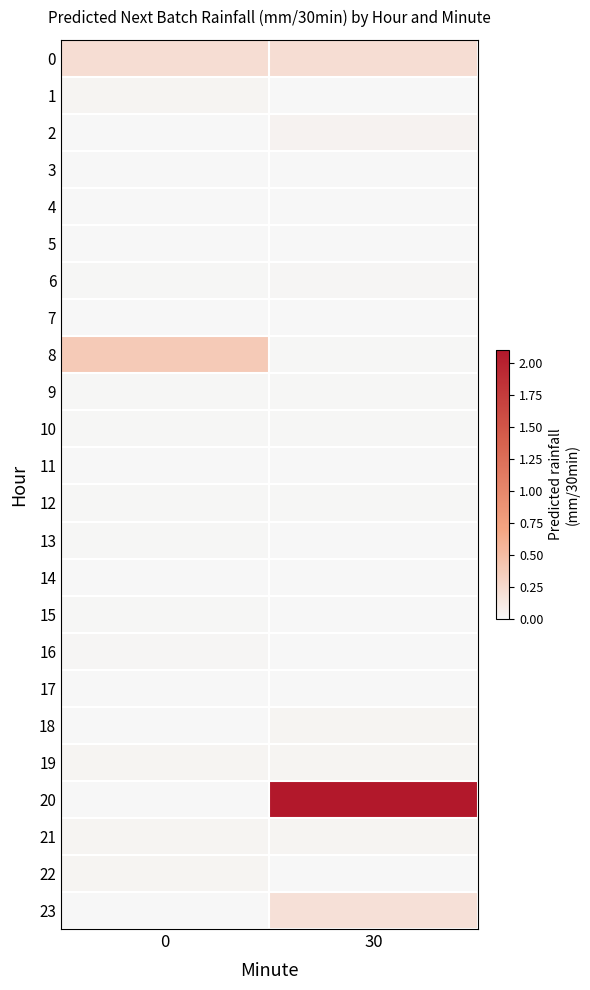

Which series has the largest range (max minus min)?

20